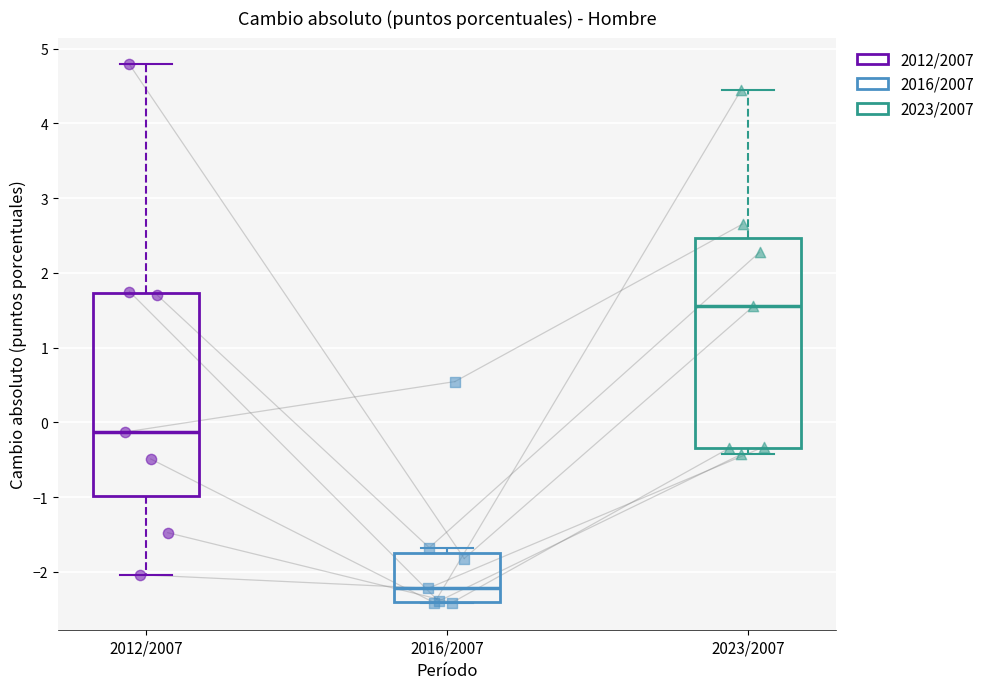

Reading left to right, transcribe this box plot: for each box, give where its median line is, the range the box spans, and where its two whiskers end, as read against the y-axis. The values are not printed on the chart, so give them approximately, as read against the axis.

2012/2007: median -0.1, box -1.0 to 1.7, whiskers -2.0 to 4.8
2016/2007: median -2.2, box -2.4 to -1.7, whiskers -2.4 to -1.7 (just above the box's upper edge)
2023/2007: median 1.6, box -0.3 to 2.5, whiskers -0.4 to 4.4